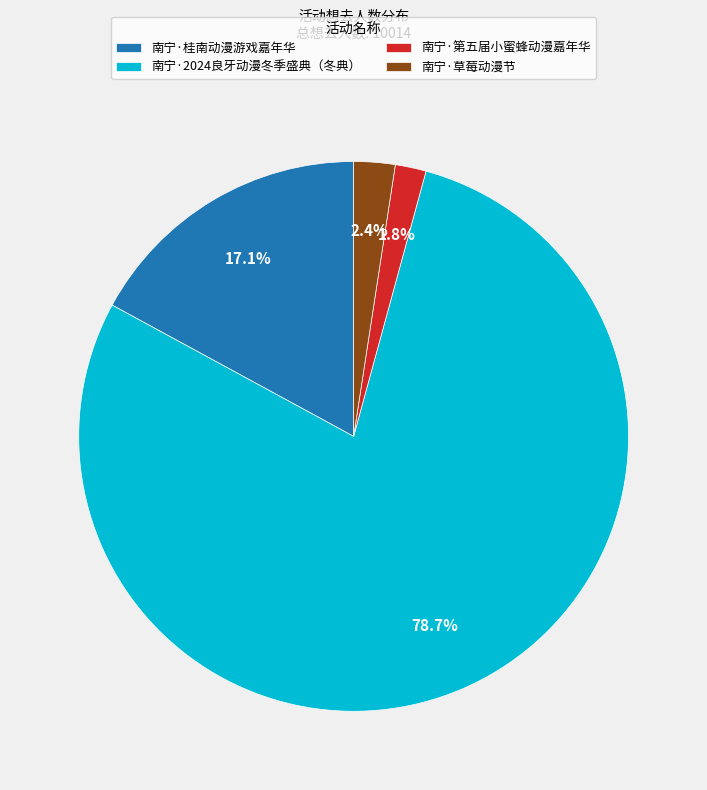

To the nearest percent, what portion does 南宁·2024良牙动漫冬季盛典（冬典） represent?

79%